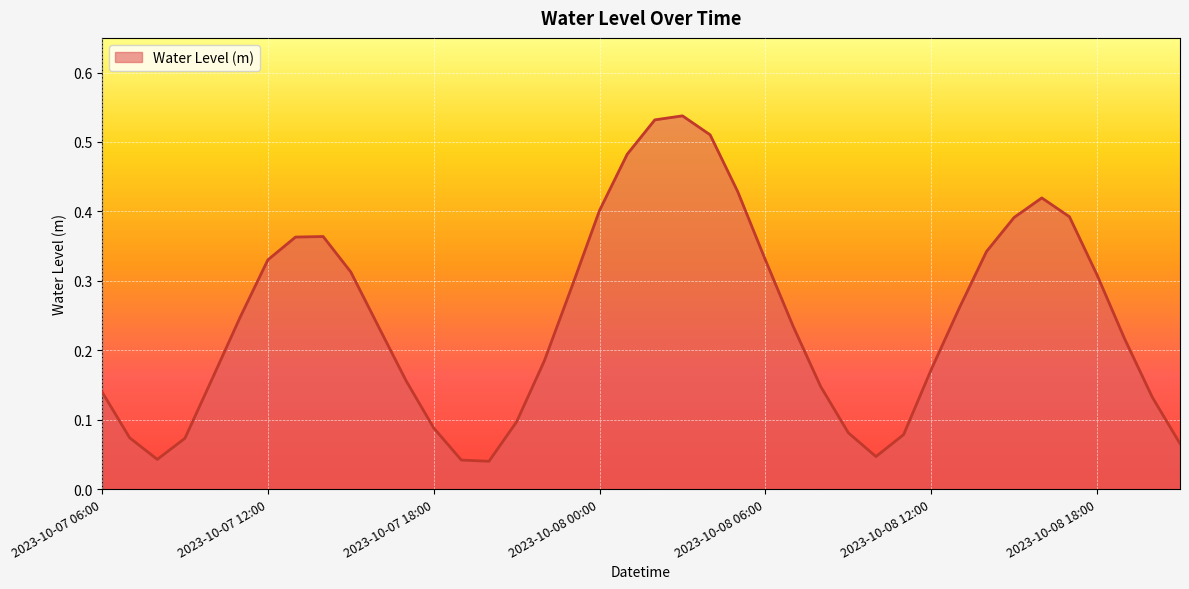

Does the chart display data point markers on the line(s)?

No